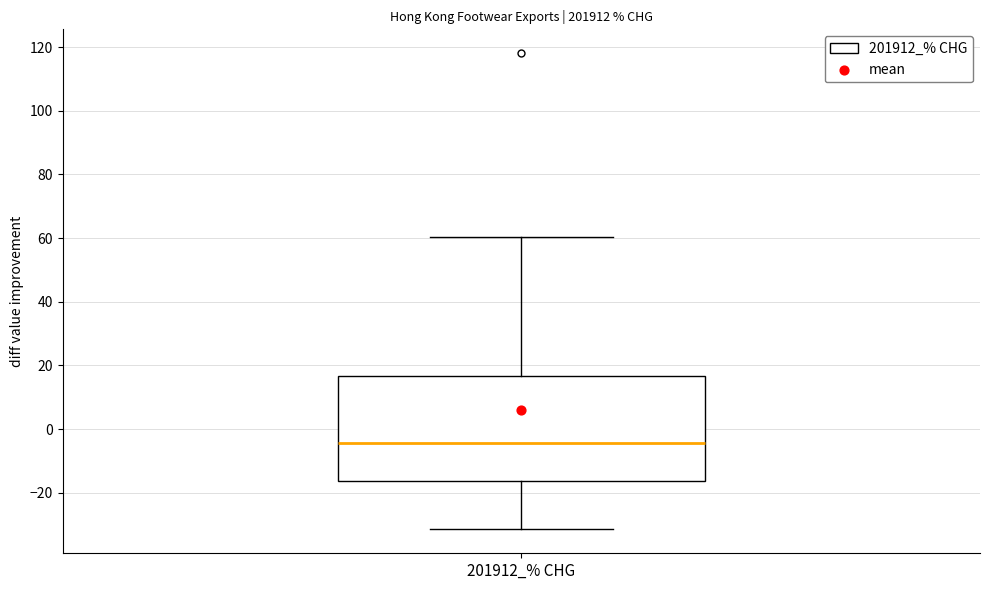

Read this box plot against the y-axis: the position of the median line, the range covered by the box, and the ends of both whiskers. The values are not printed on the chart, so give them approximately, as read against the axis.

median -4, box -16 to 16, whiskers -32 to 60